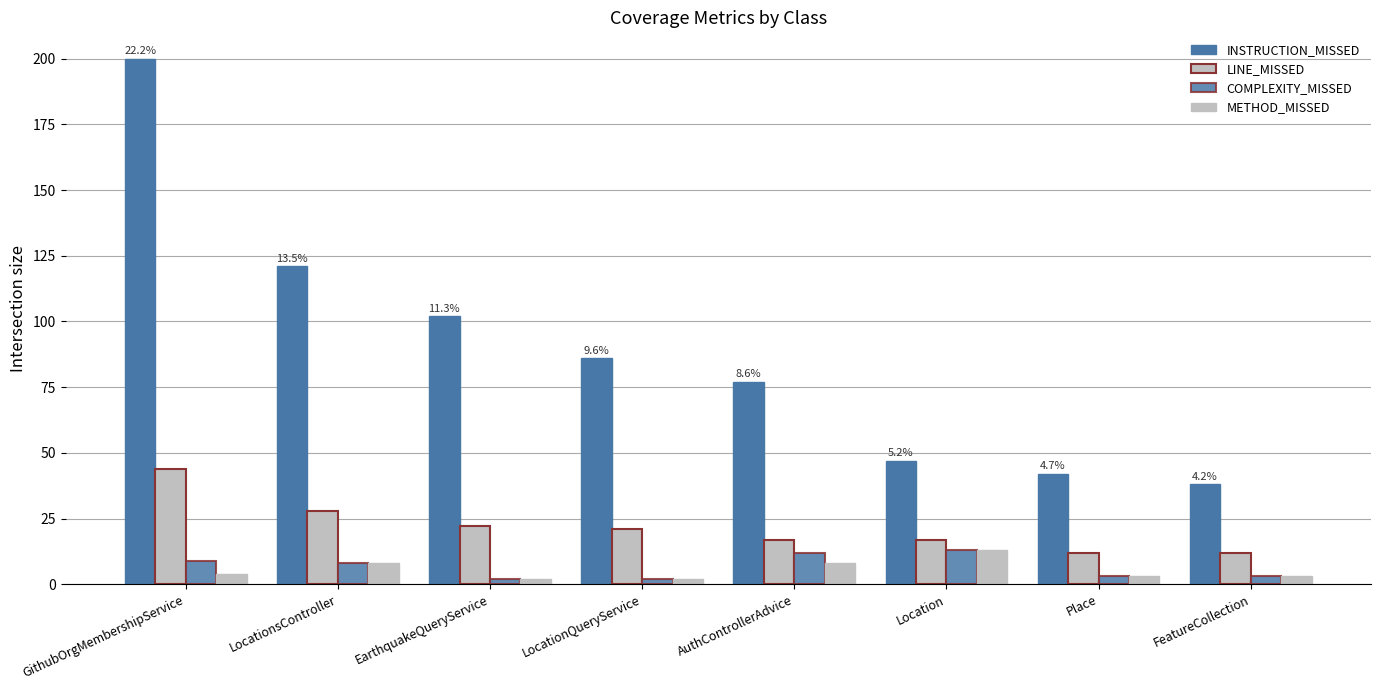

How many categories are shown in the chart?

8